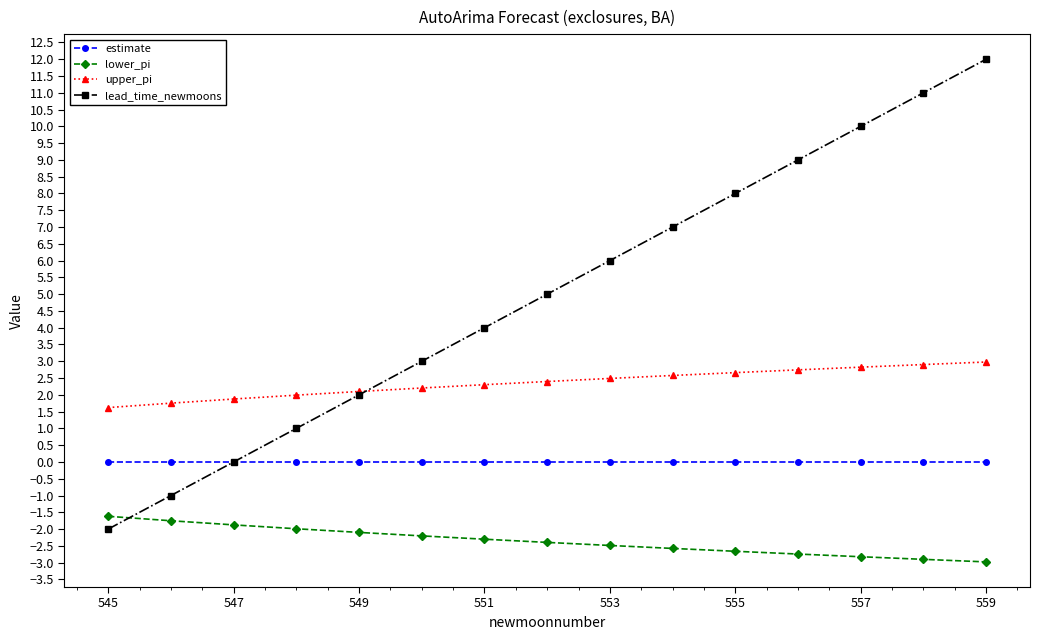

What is the maximum value shown in the chart?

12.0